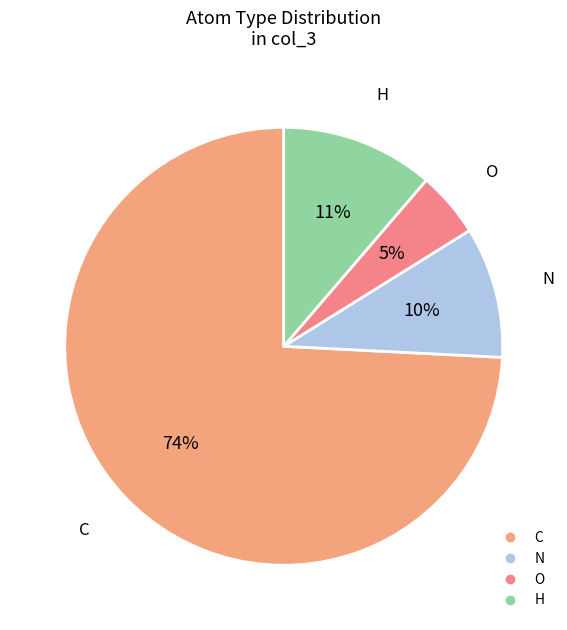

Which category has the biggest portion of the pie?

C